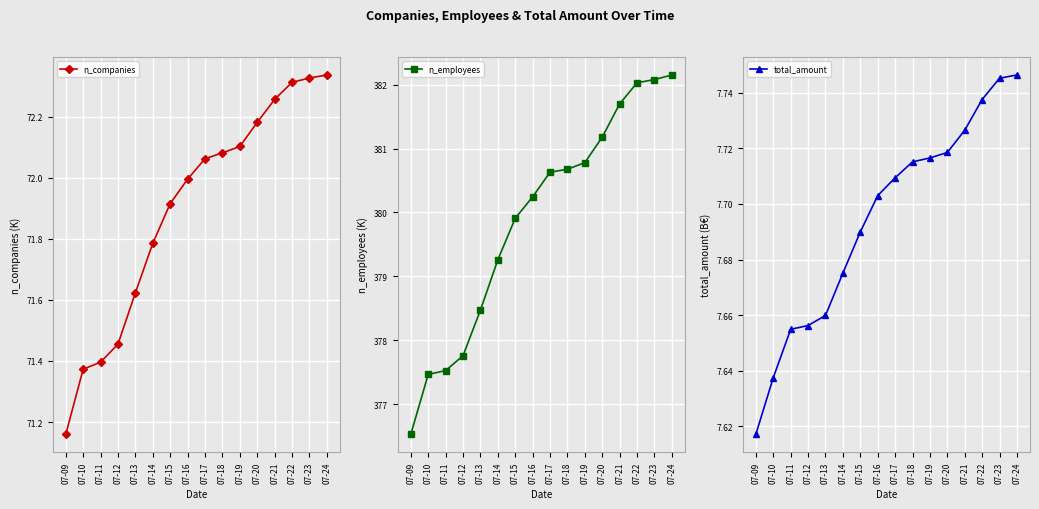

Reading left to right, what are all the values shown in this chart?

n_companies: 71.2	71.4	71.4	71.5	71.6	71.8	71.9	72.0	72.1	72.1	72.1	72.2	72.3	72.3	72.3	72.3
n_employees: 376.5	377.5	377.5	377.8	378.5	379.3	379.9	380.2	380.6	380.7	380.8	381.2	381.7	382.0	382.1	382.2
total_amount: 7.6	7.6	7.7	7.7	7.7	7.7	7.7	7.7	7.7	7.7	7.7	7.7	7.7	7.7	7.7	7.7